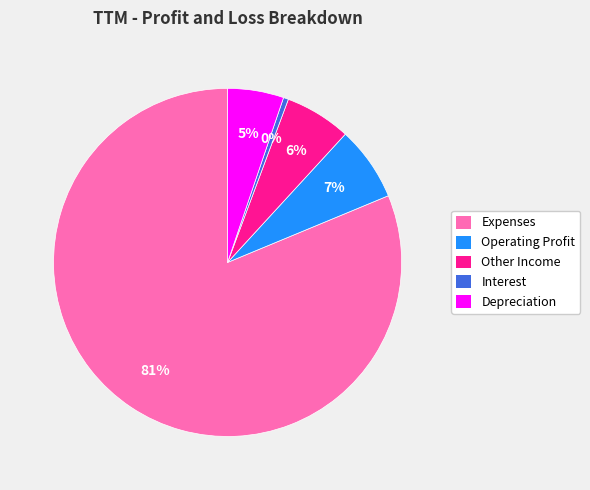

What percentage is the Operating Profit slice, to the nearest percent?

7%